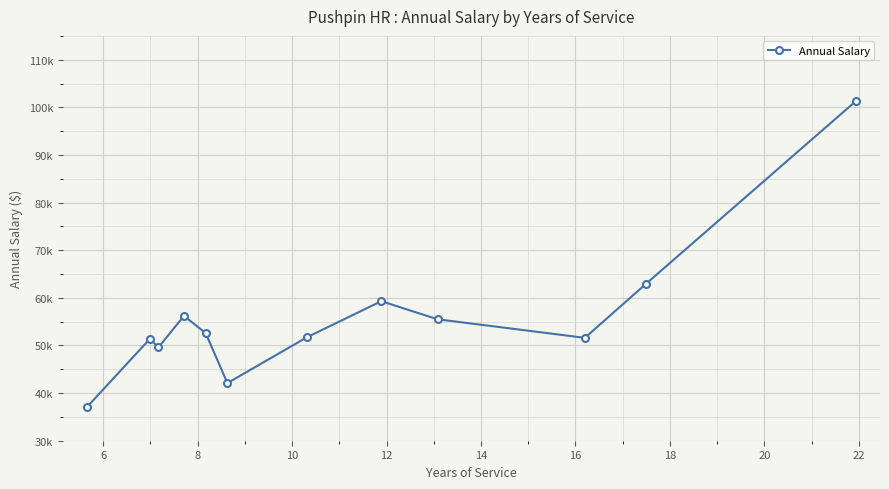

What is the value of the 2nd point from the left?

51400